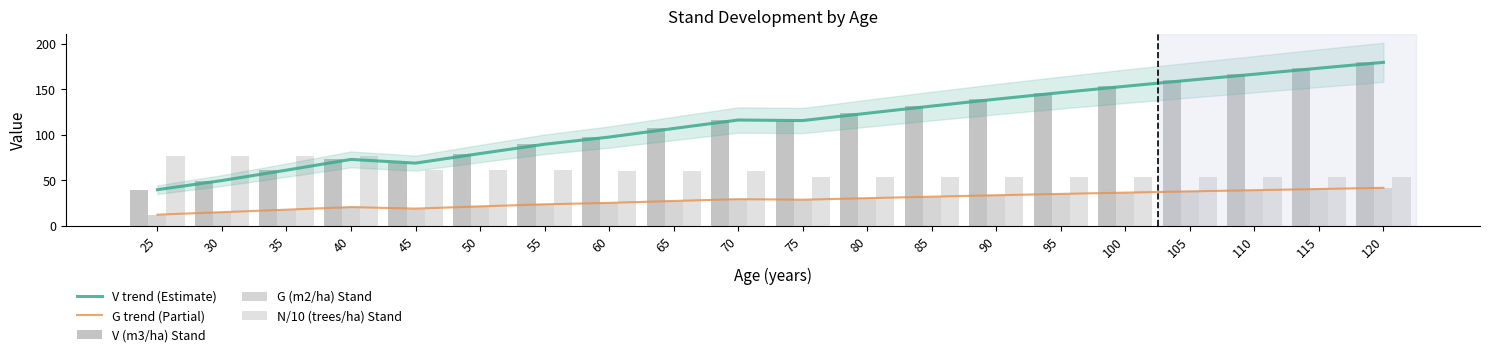

Between 55 and 120, which series saw the biggest shift?

V trend (Estimate)